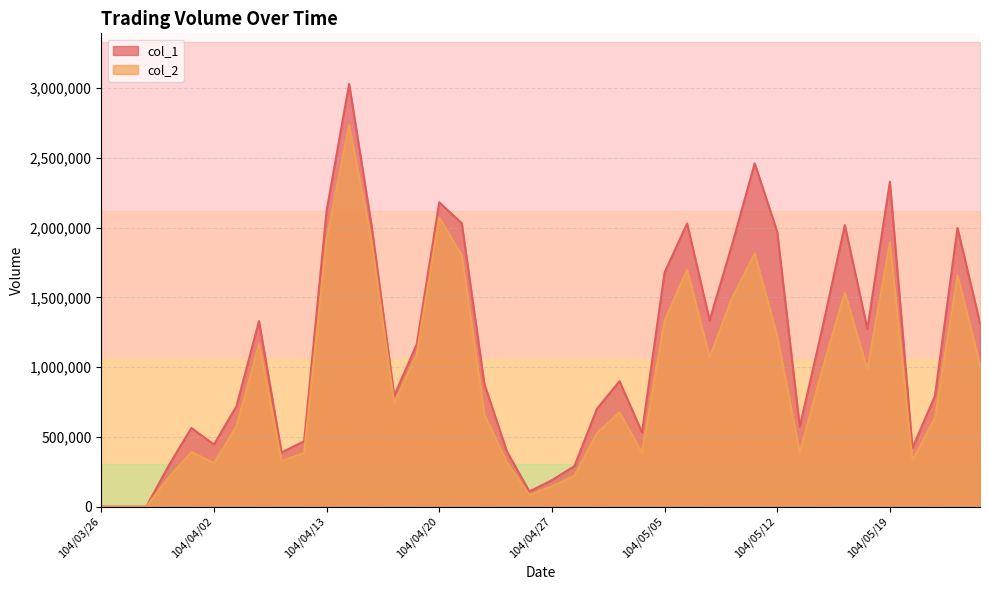

Which series changed the most between 104/04/30 and 104/05/12?

col_1